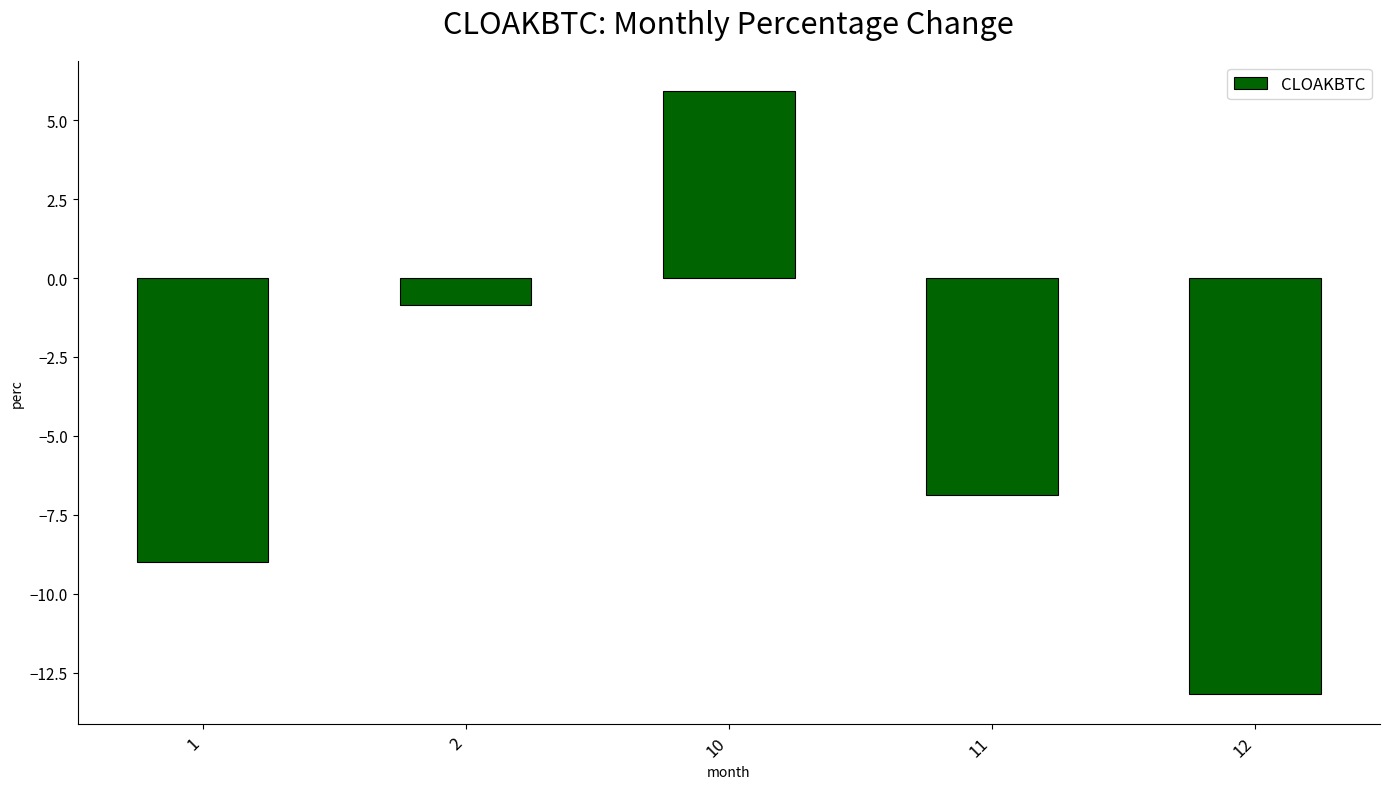

Does the chart contain any negative values?

Yes